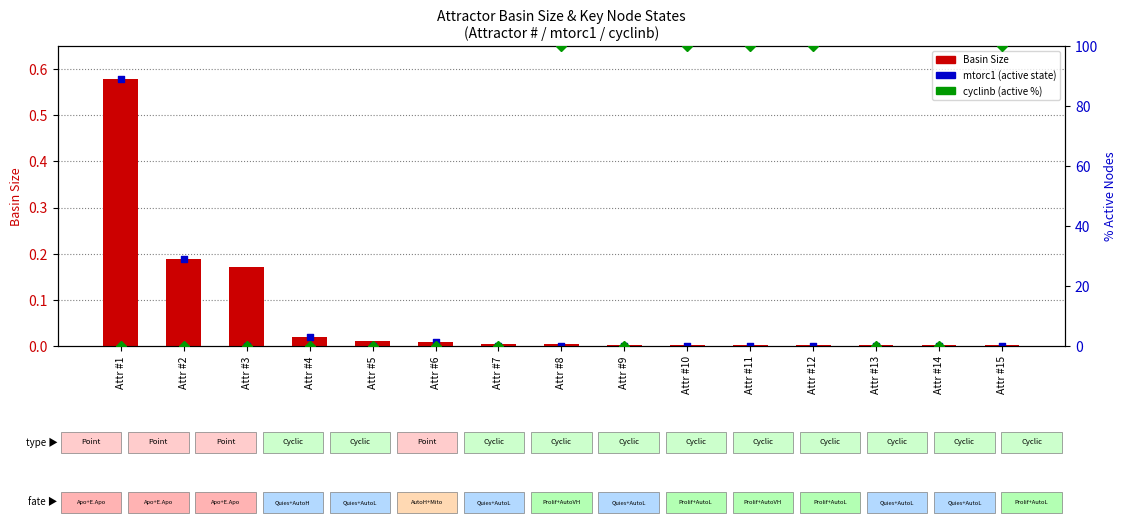

At how many categories does at least one series exceed 47?

5